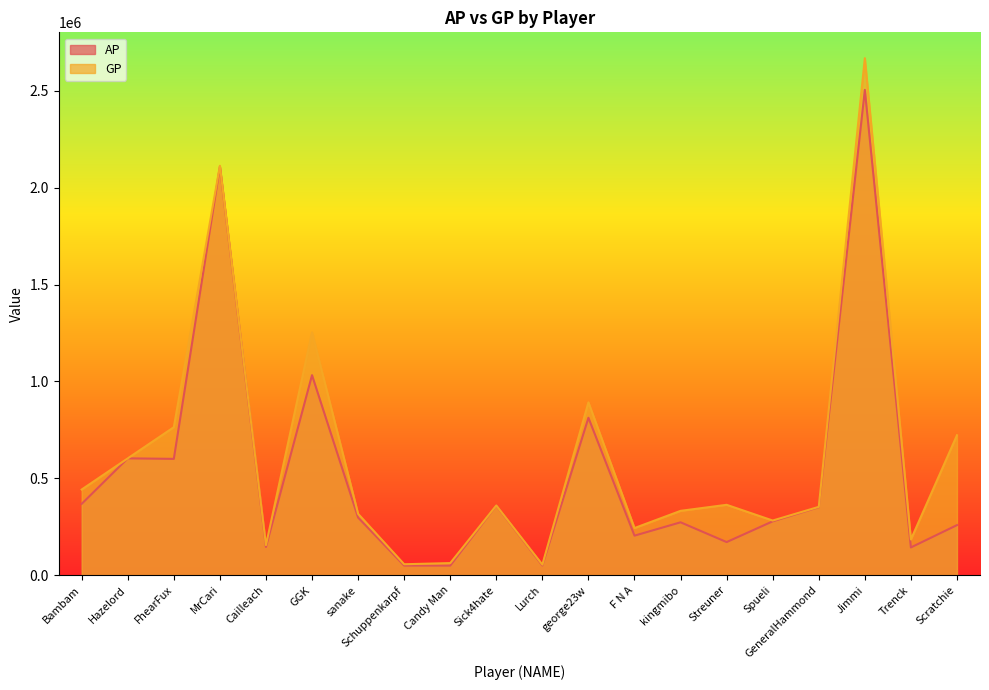

At which label does GP first exceed 359476?

Bambam